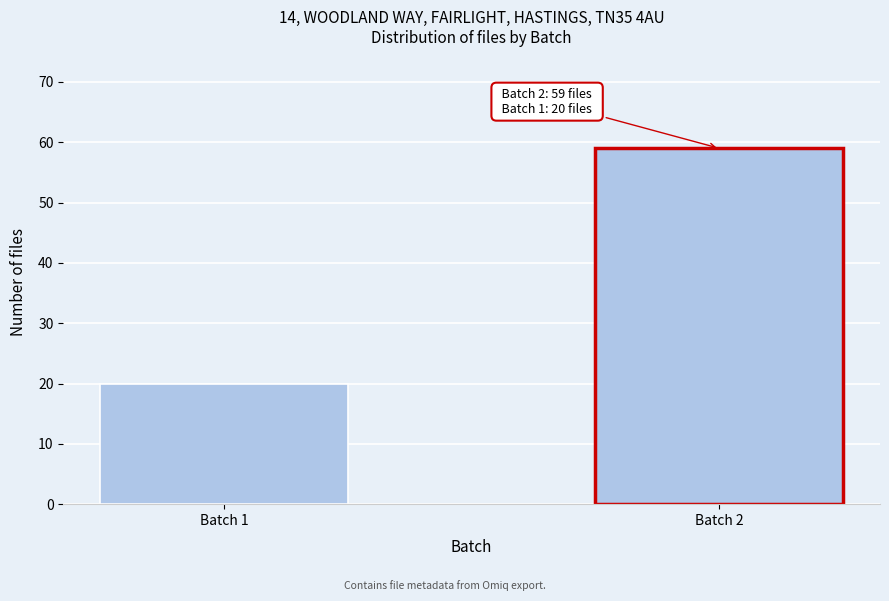

Reading left to right, list all the values displayed in this chart.

20	59